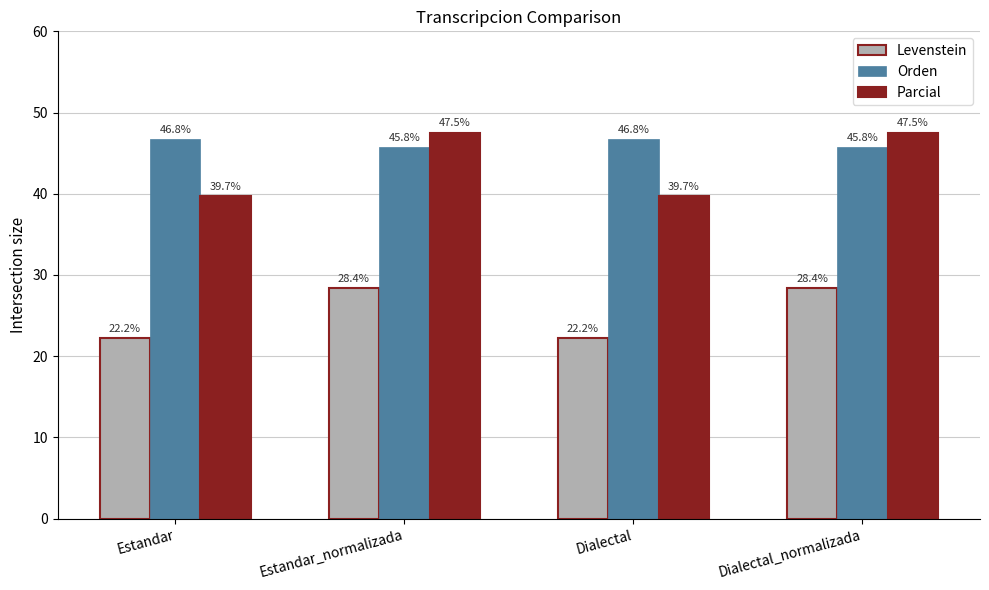

Which series changed the most between Estandar_normalizada and Dialectal?

Parcial